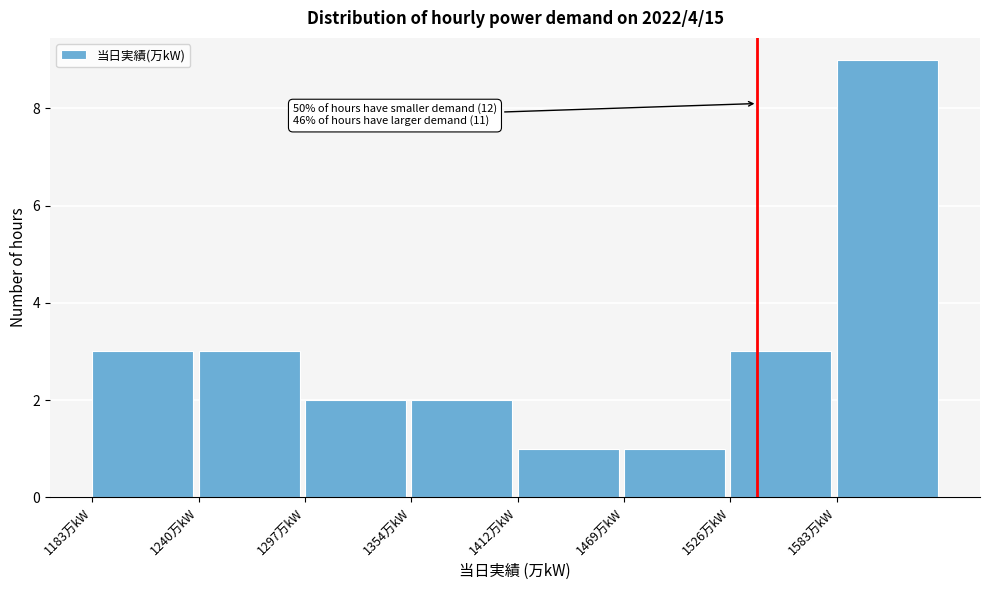

Which range on the x-axis has the tallest bar?

1580 to 1640